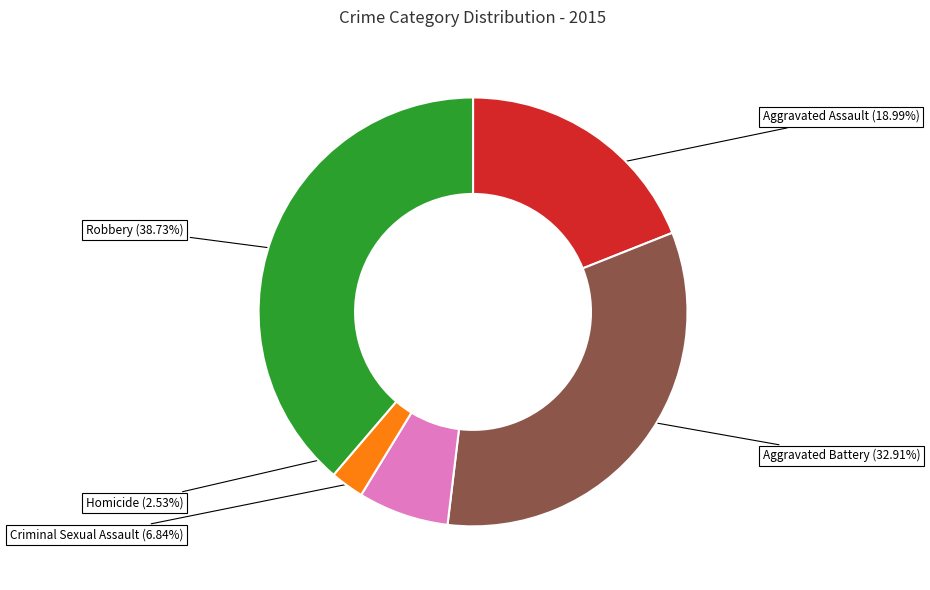

The Criminal Sexual Assault slice represents 15% of the pie. True or false?

False